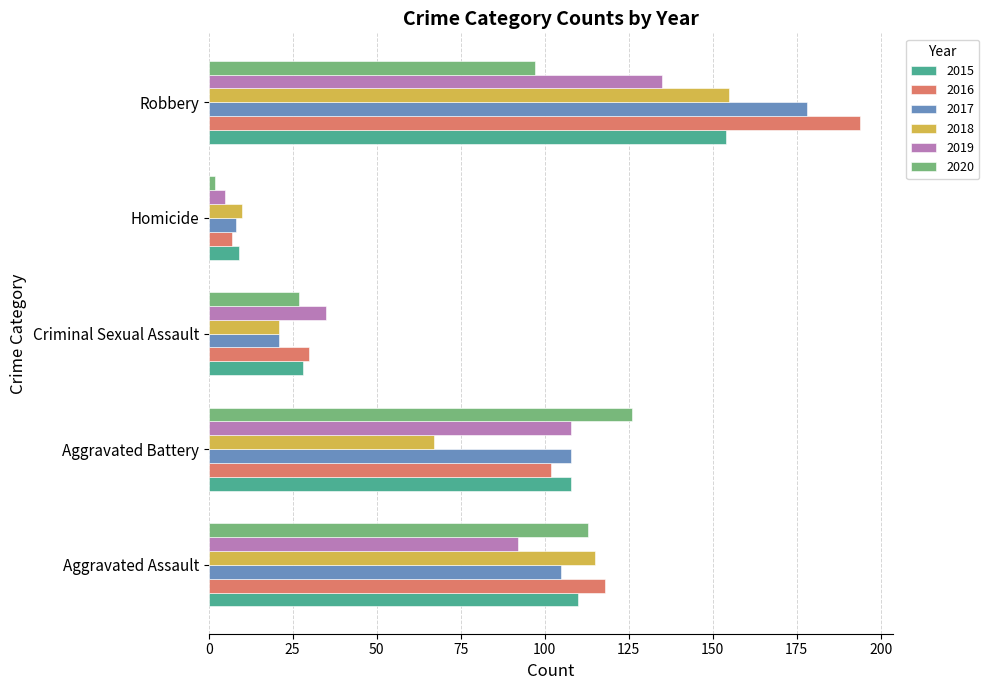

At how many categories does at least one series exceed 102?

3